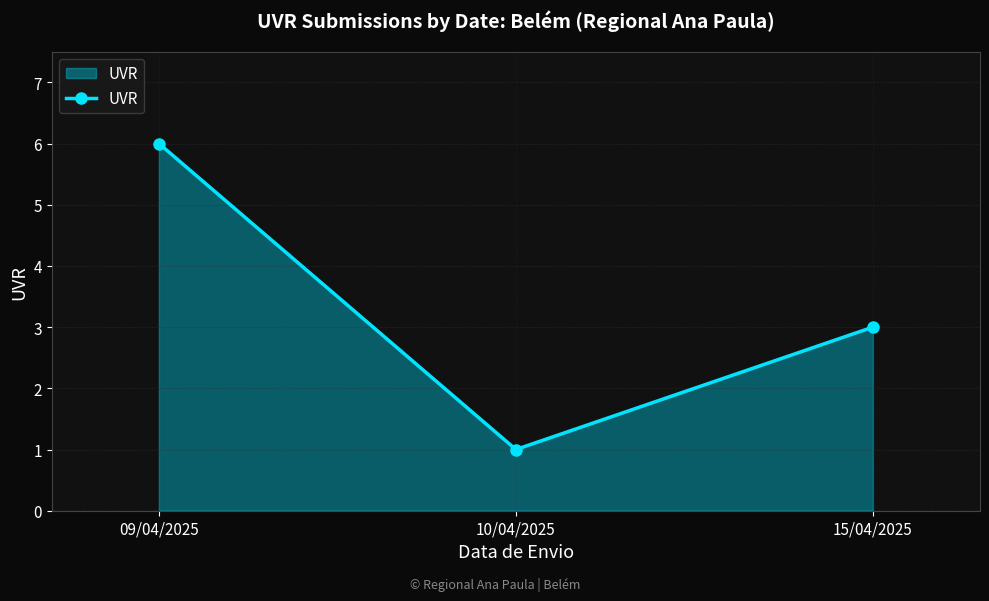

What position from the left is 10/04/2025?

2